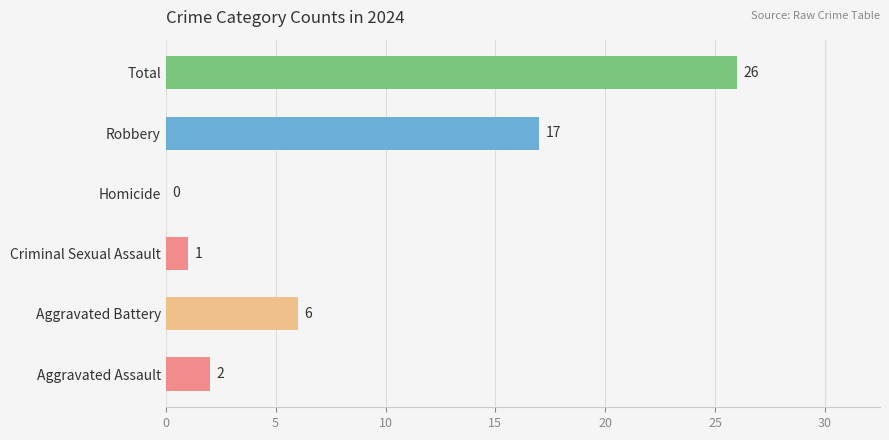

What is the sum of all values?

52